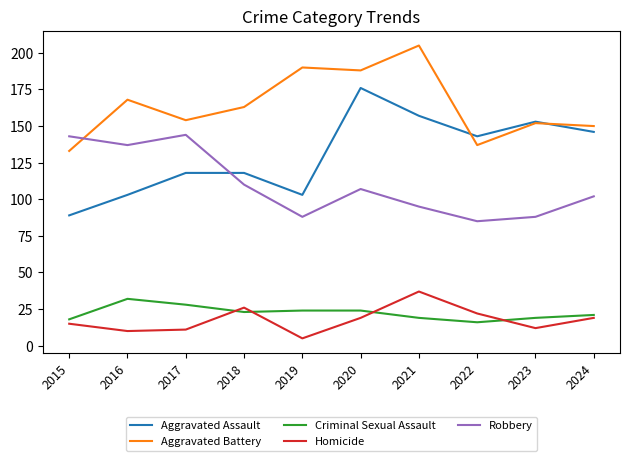

How many interior local valleys does the Aggravated Battery series have?

3